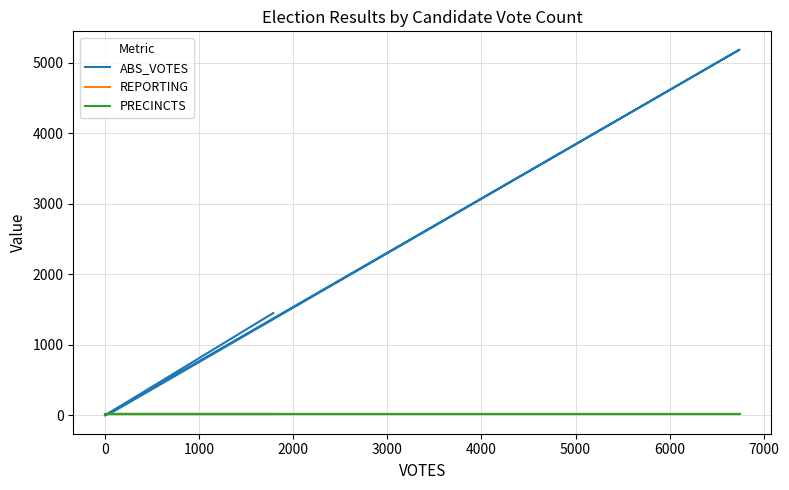

What is the approximate value of PRECINCTS at 0?

14